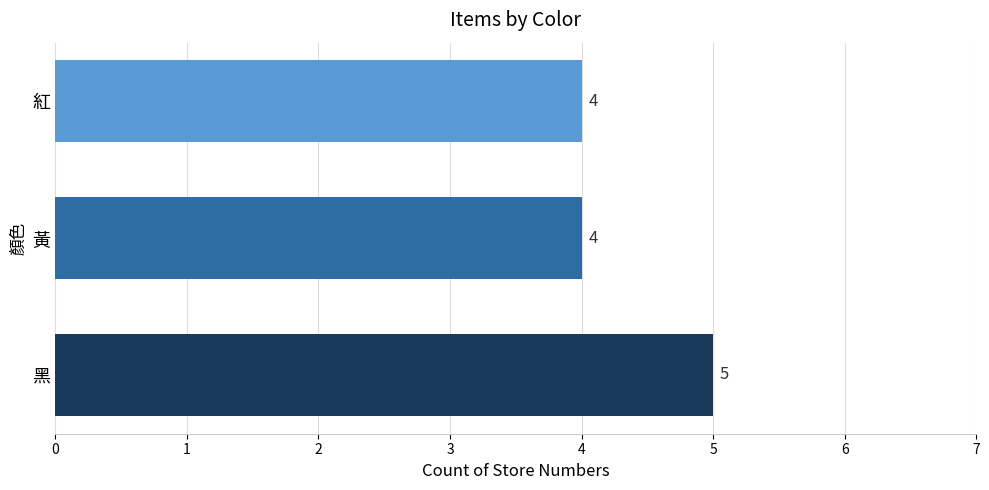

True or false: the data shows 5 at 黑.

True